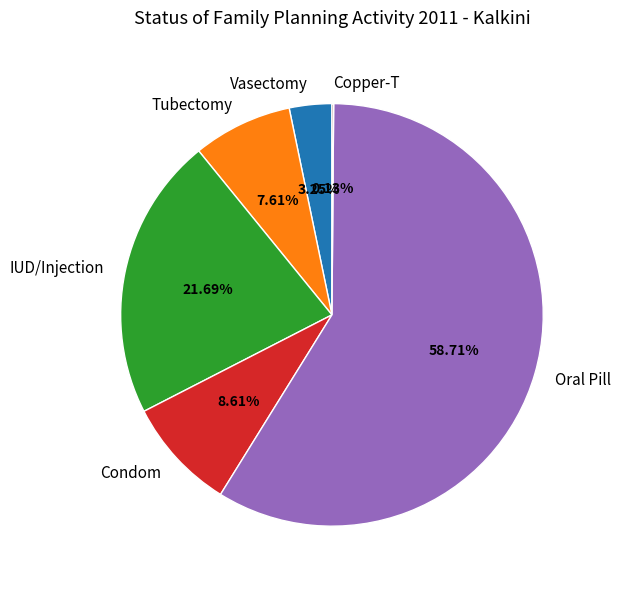

What is the largest slice in the pie chart?

Oral Pill